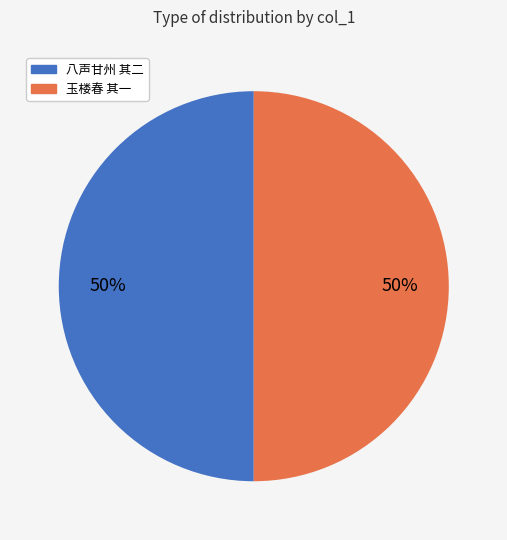

What is the largest slice in the pie chart?

玉楼春 其一 侯仲泽约饮螺山灵泉寺，余与邓中甫候久，欲暮，归，归而侯至寺，相失